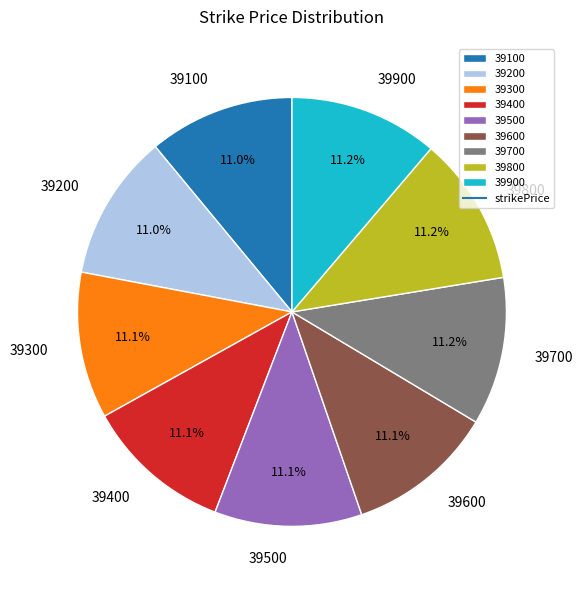

What is the ratio of the value at 39600 to the value at 39500?

1.0